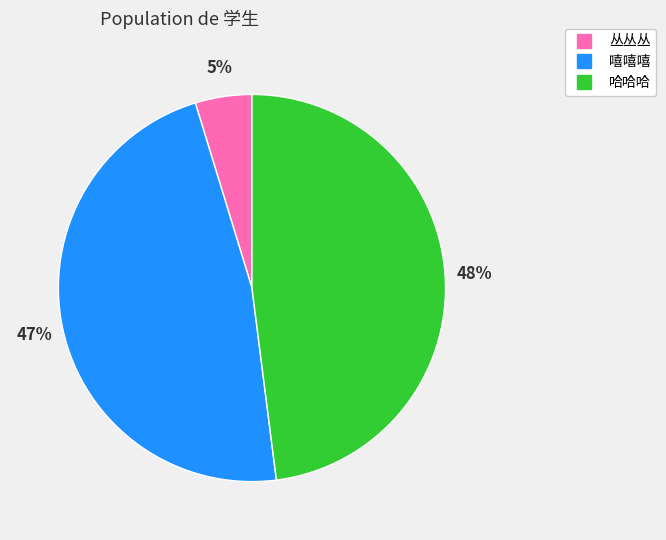

To the nearest percent, what is the combined percentage of 哈哈哈 and 丛丛丛?

53%